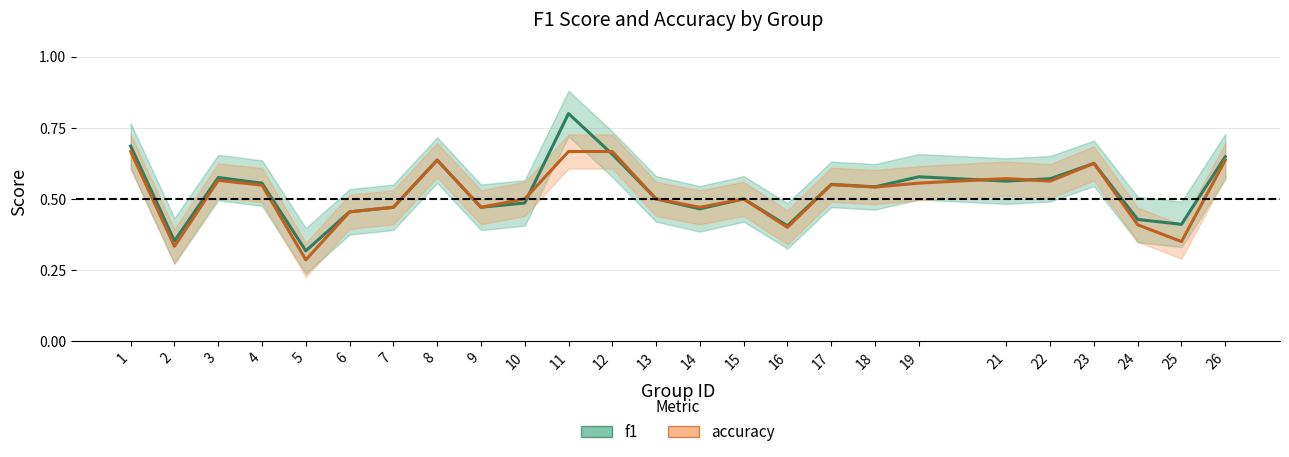

At which category is the sum across all series the highest?

11